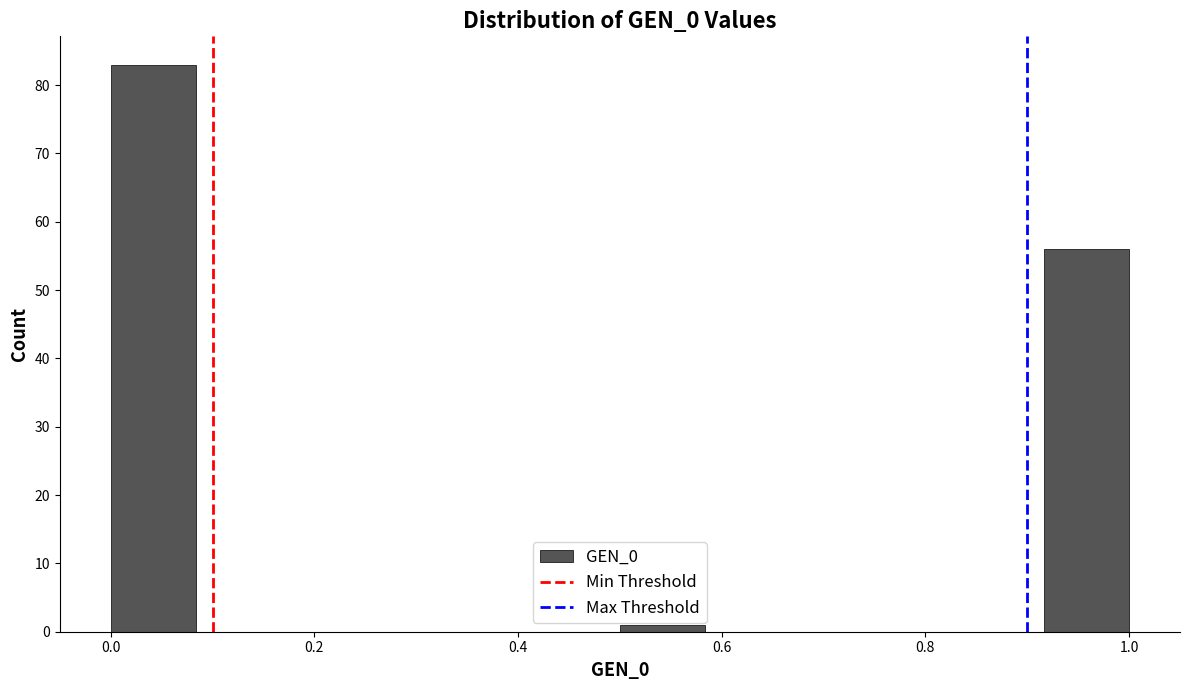

Over which range of the x-axis is the bar tallest?

0.00 to 0.08